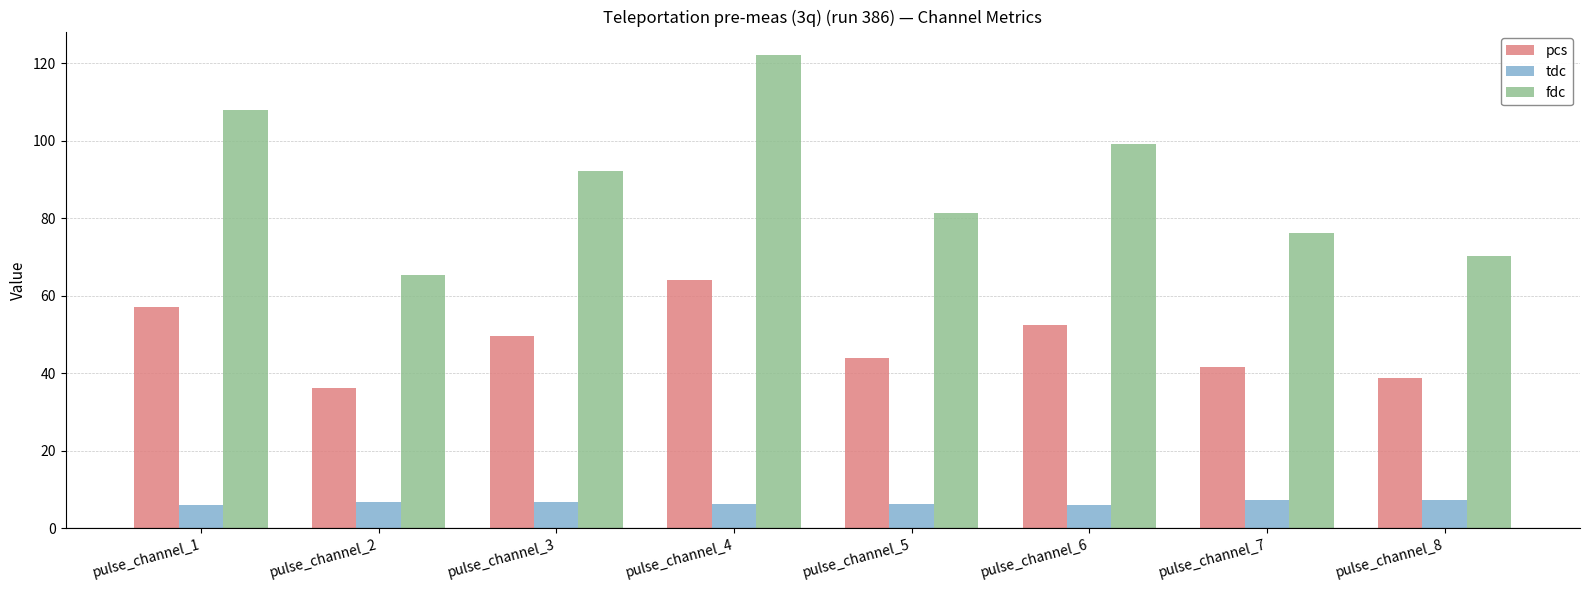

List the labels in order of pcs value, smallest first.

pulse_channel_2, pulse_channel_8, pulse_channel_7, pulse_channel_5, pulse_channel_3, pulse_channel_6, pulse_channel_1, pulse_channel_4